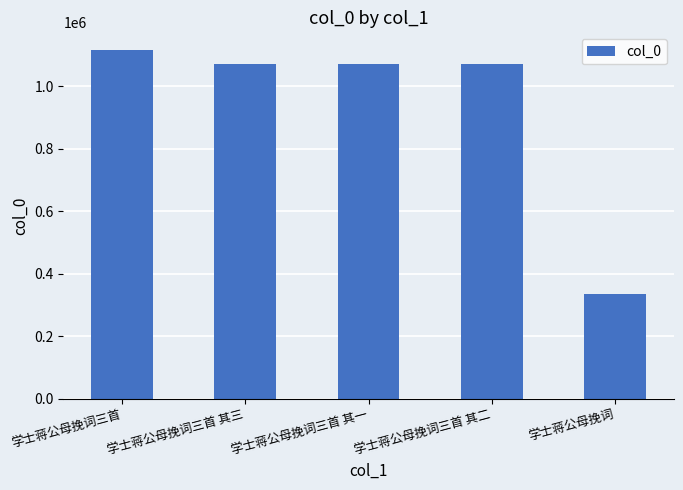

How many distinct data groups are displayed?

1